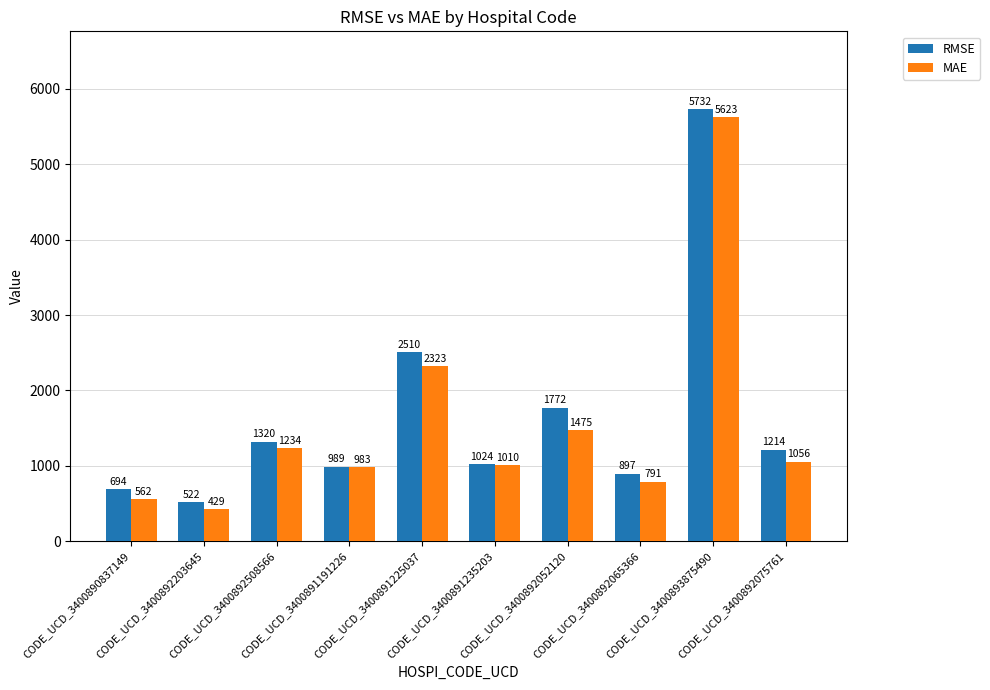

How many data points in MAE are above 1055?

5